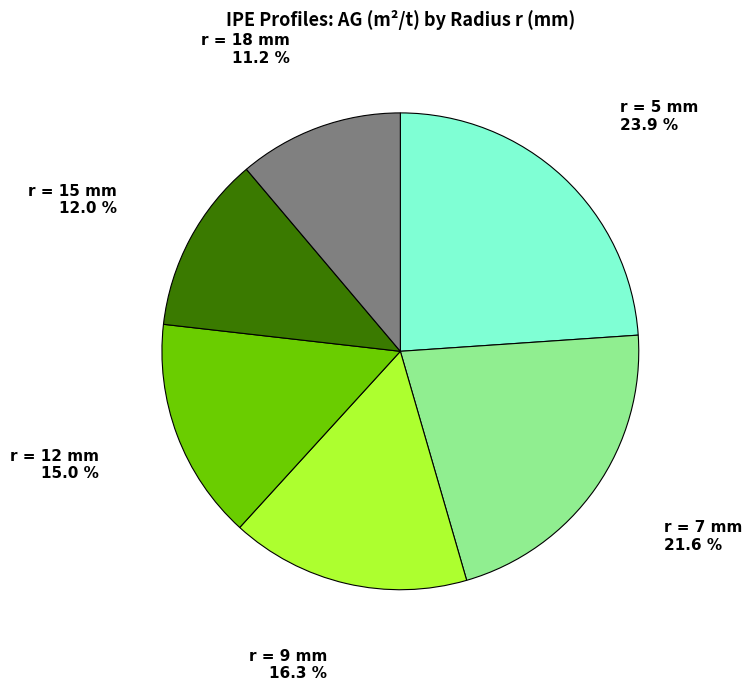

Approximately how many times larger is the value at r = 12 mm compared to r = 7 mm?

0.7